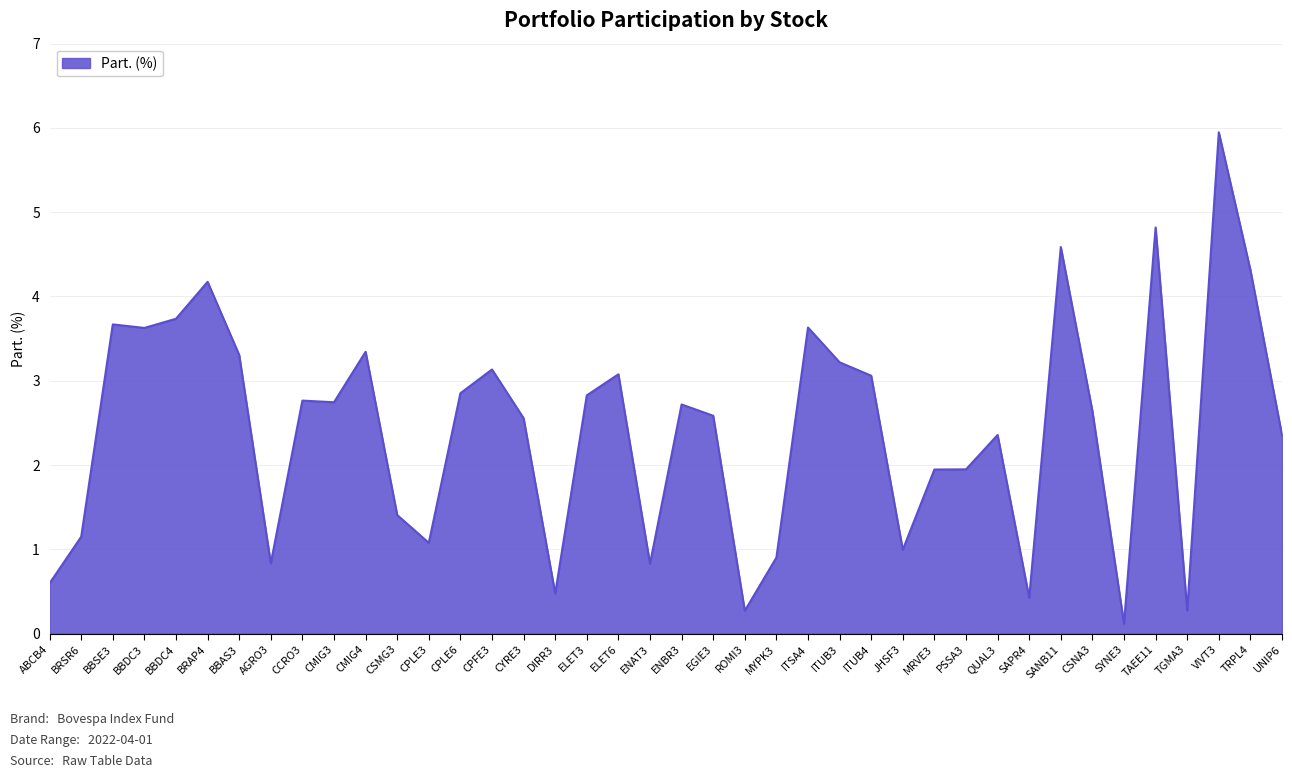

Approximately how many times larger is the value at MRVE3 compared to BBAS3?

0.6